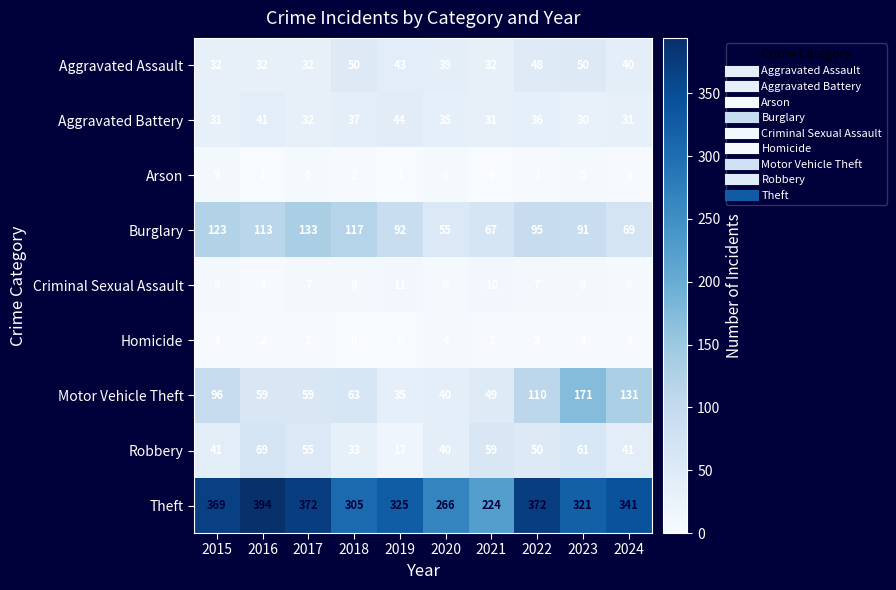

The Criminal Sexual Assault series shows 10 at 2021. True or false?

True